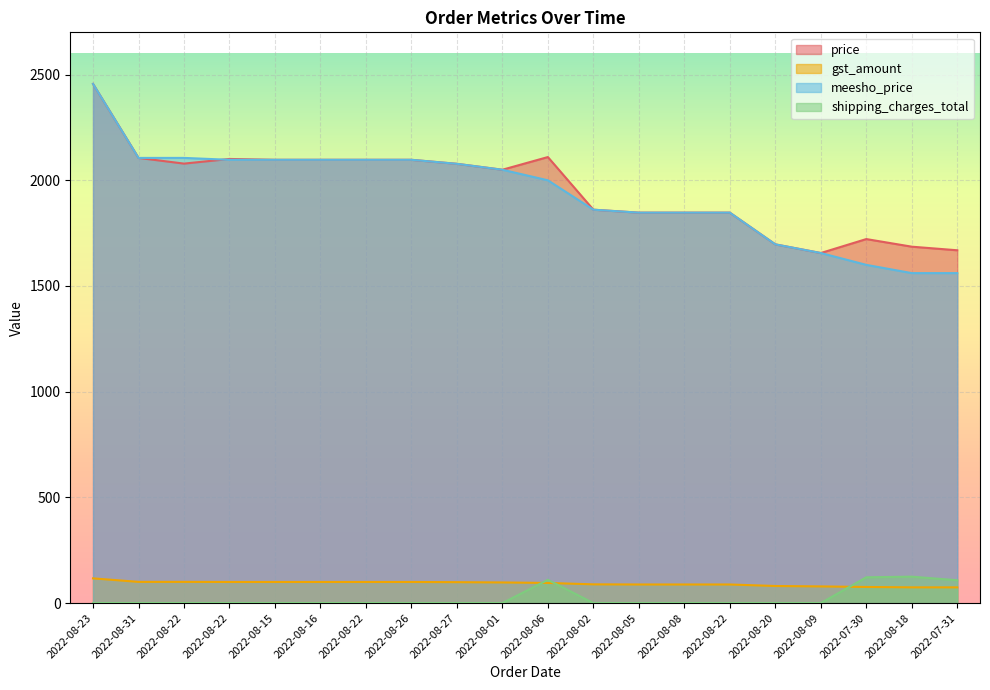

How many lines are shown in the chart?

4